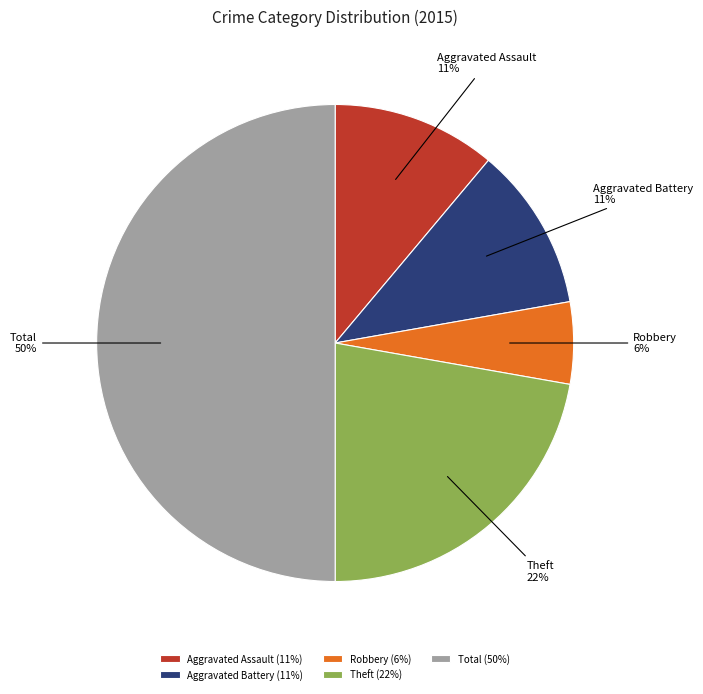

Do Robbery and Aggravated Battery together represent more than half of the pie?

No